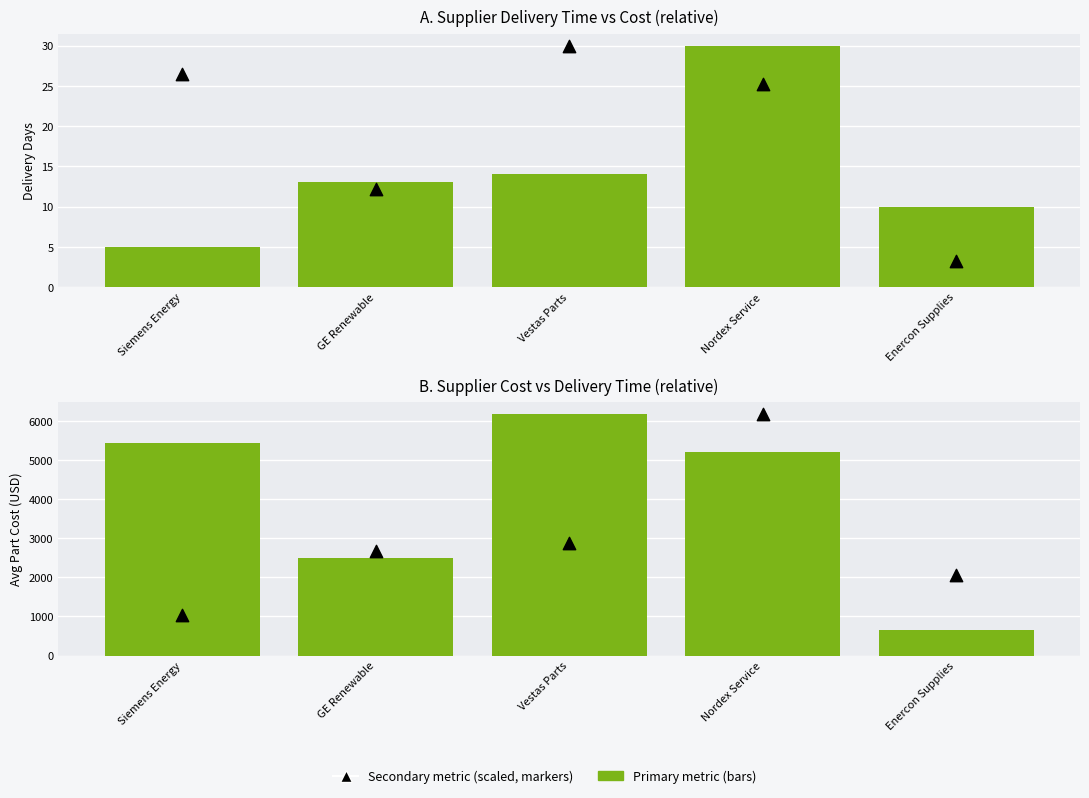

Which series contains the lowest Y value?

Costo_Pieza_Promedio_USD (scaled)